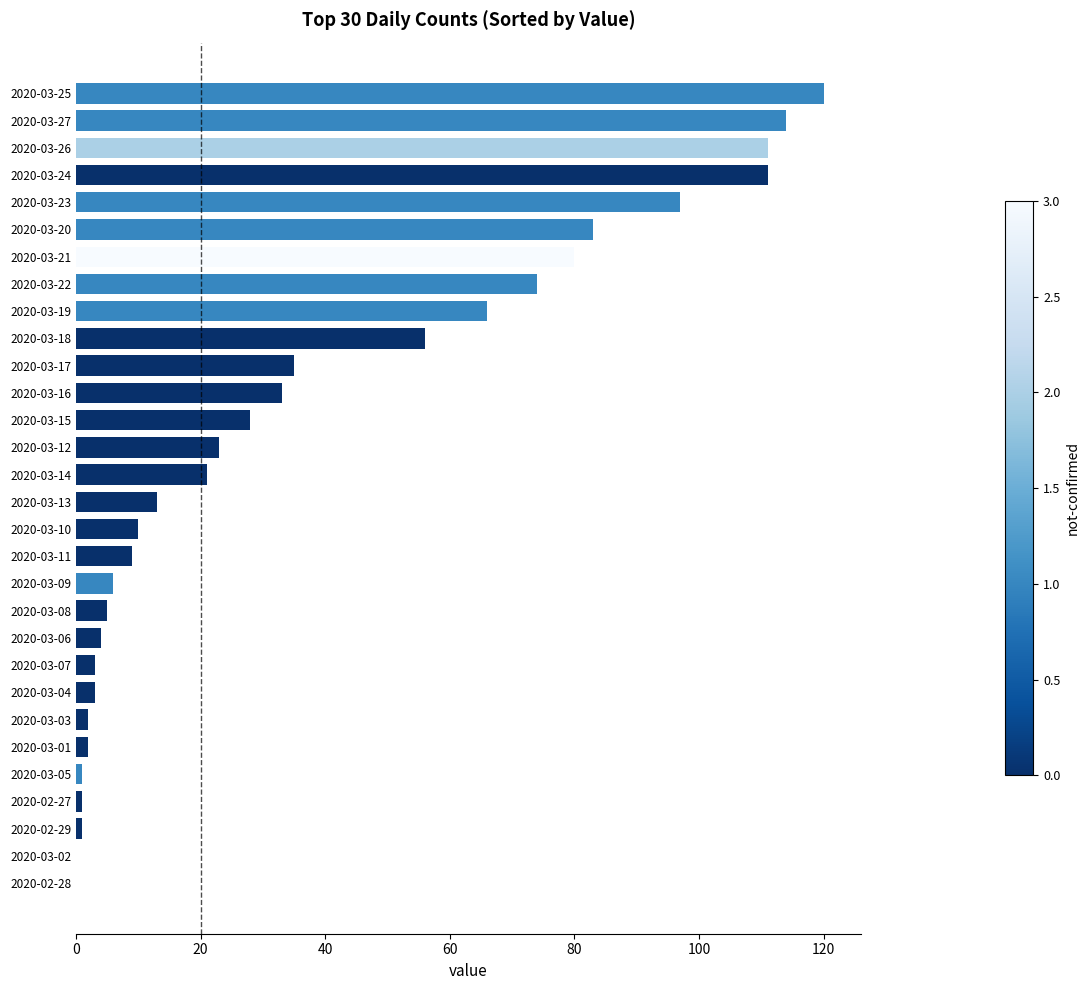

Which category has the highest value across all series?

2020-03-25